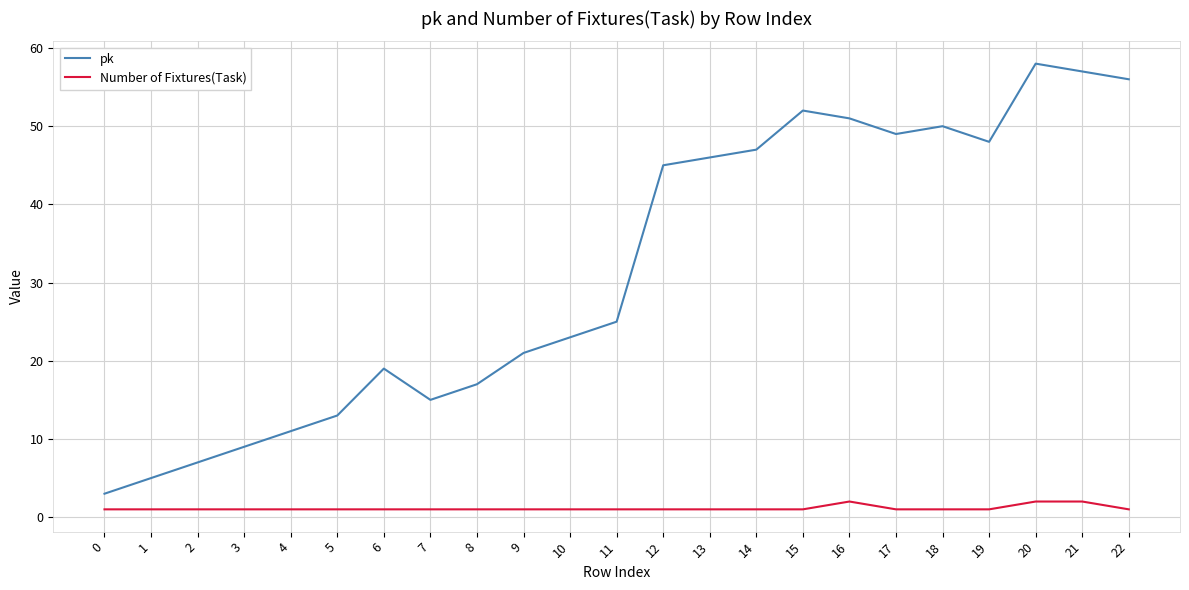

Rank the series by their average value, from highest to lowest.

pk, Number of Fixtures(Task)